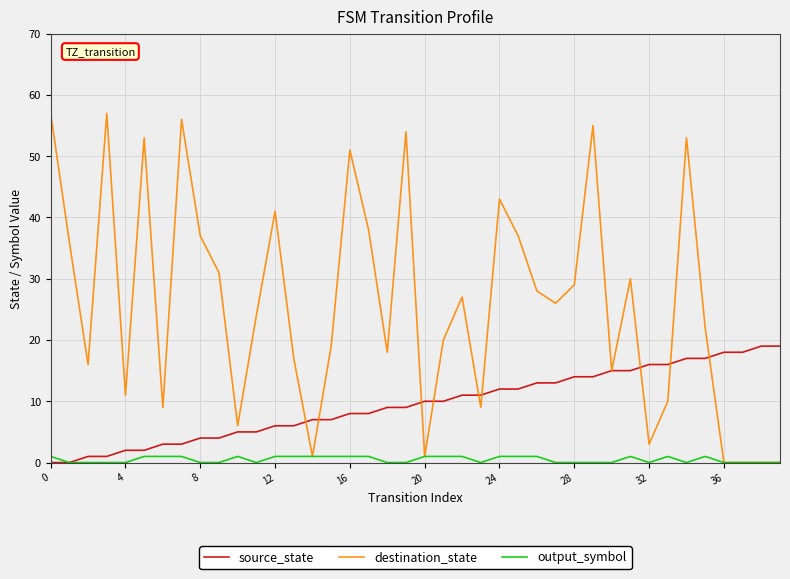

What is the greatest value displayed?

57